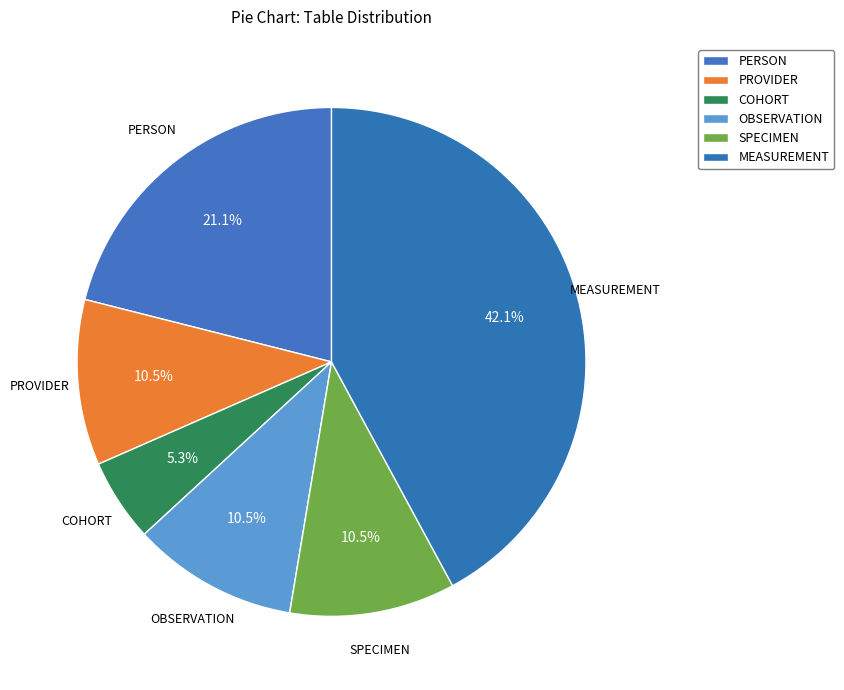

Count the number of slices in the pie.

6